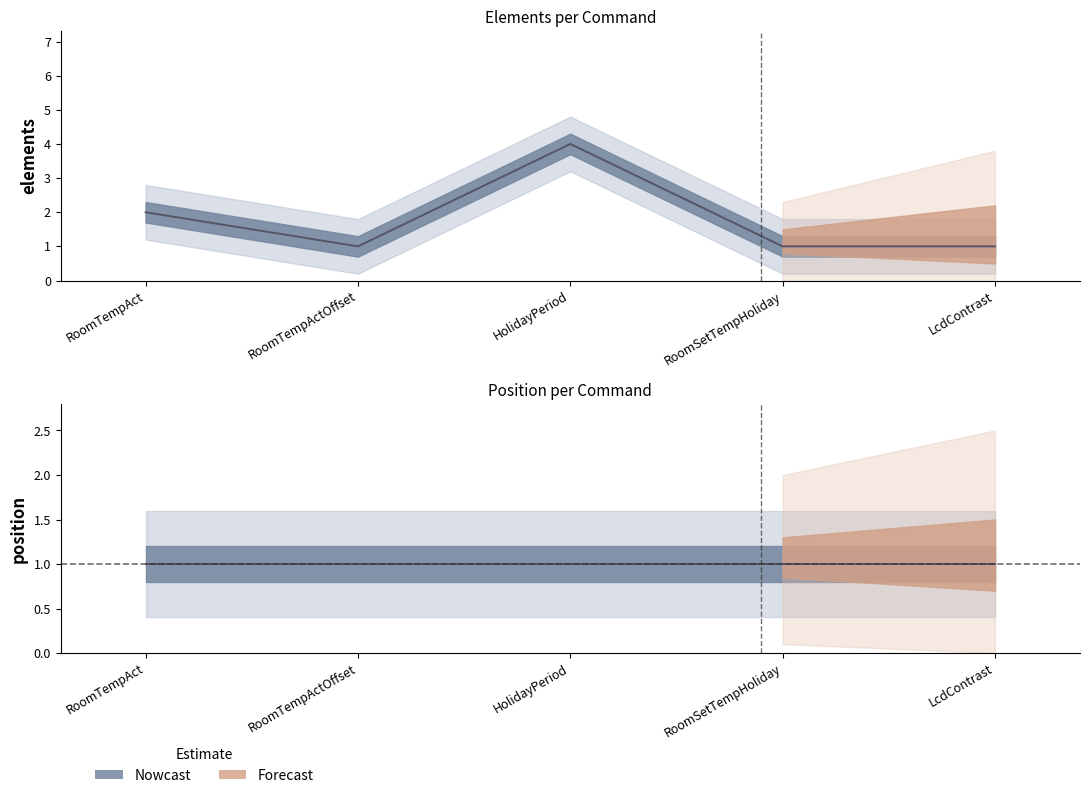

List the labels in order of value, smallest first.

RoomTempActOffset, RoomSetTempHoliday, LcdContrast, RoomTempAct, HolidayPeriod